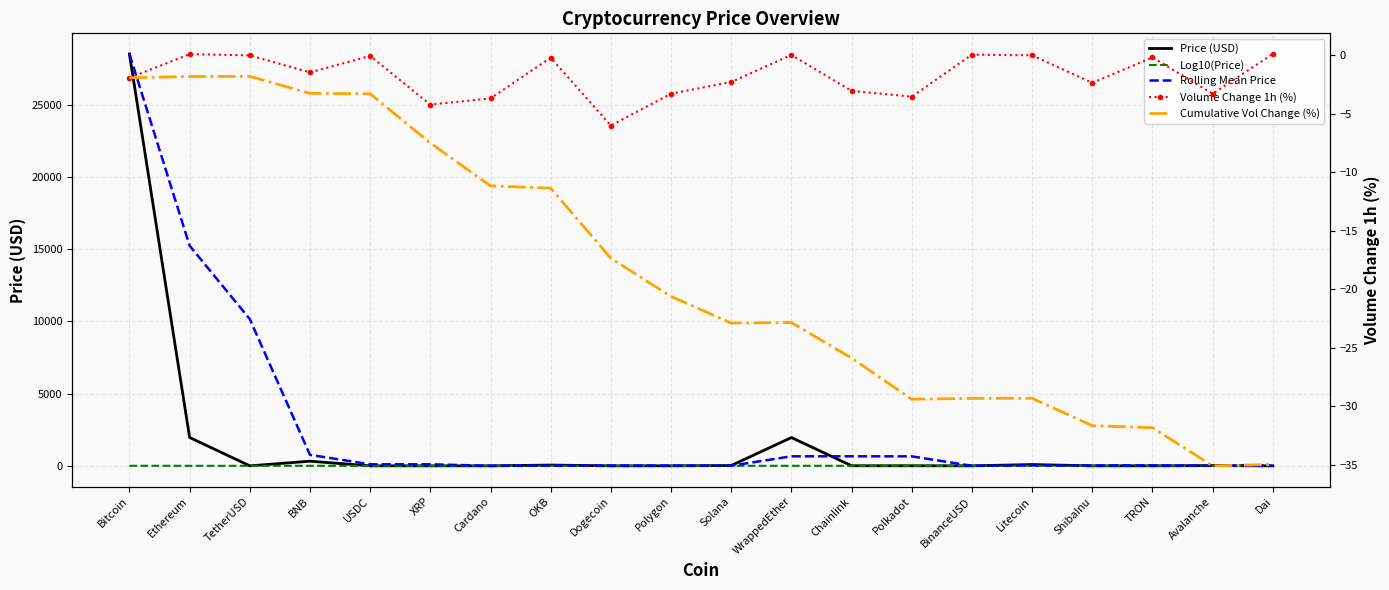

Is it true that Rolling Mean Price equals 18.3 at OKB?

True